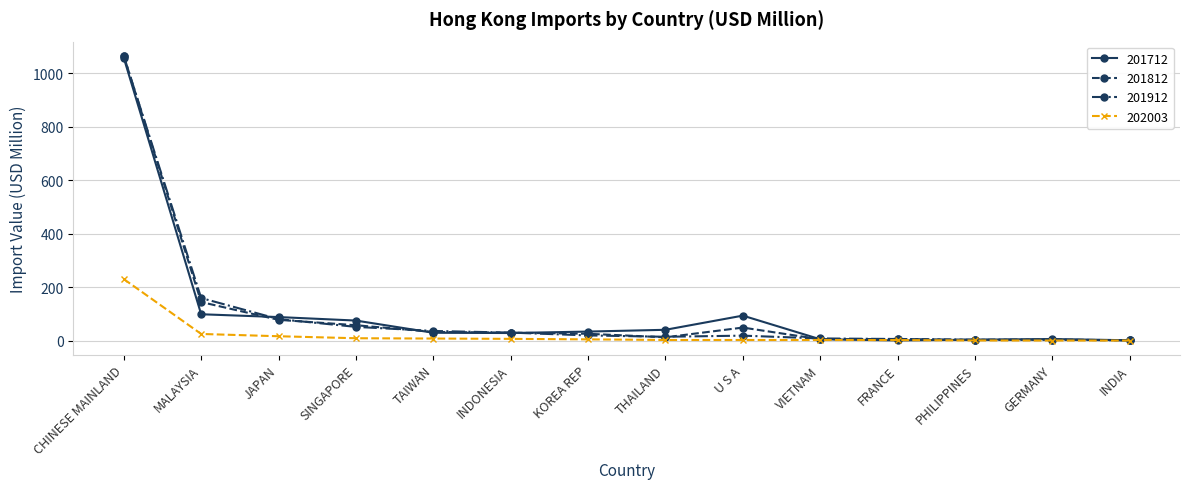

Where is 201912 nearest to the value 533?

MALAYSIA